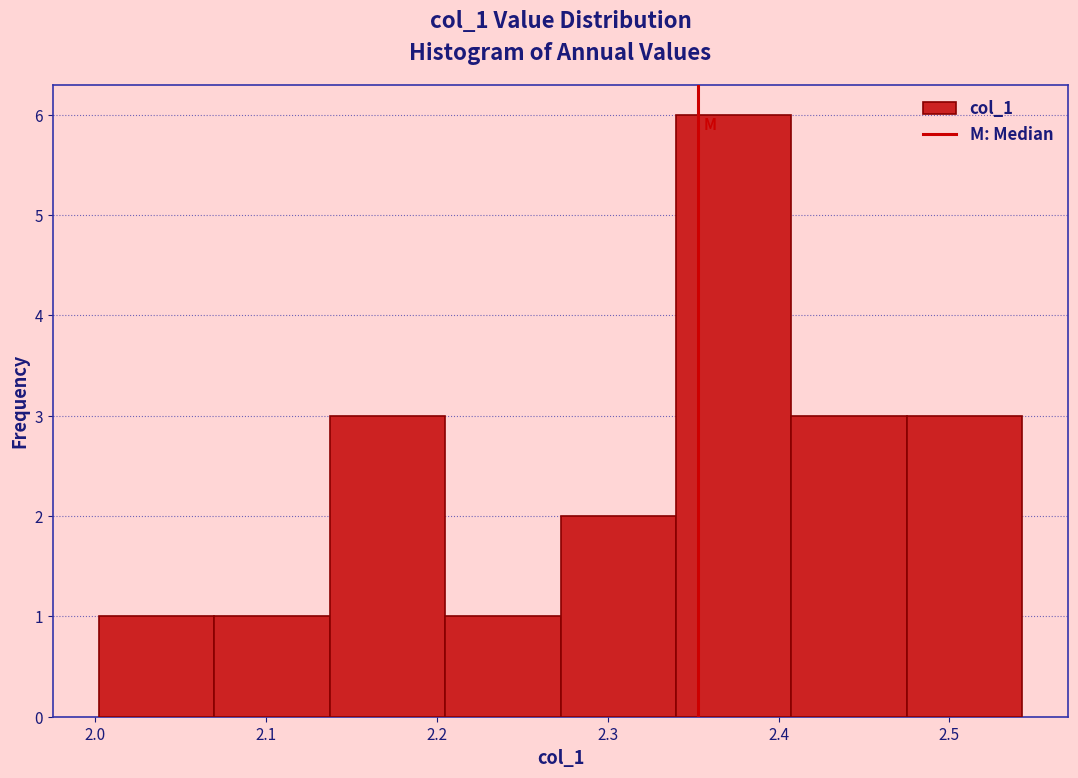

Reading left to right, list every bar in this chart as the range it spans on the x-axis followed by its height. Neither the bar edges nor the heights are printed on the chart, so give them approximately, as read against the axes.

2.00 to 2.07: 1
2.07 to 2.14: 1
2.14 to 2.20: 3
2.20 to 2.27: 1
2.27 to 2.34: 2
2.34 to 2.41: 6
2.41 to 2.48: 3
2.48 to 2.54: 3